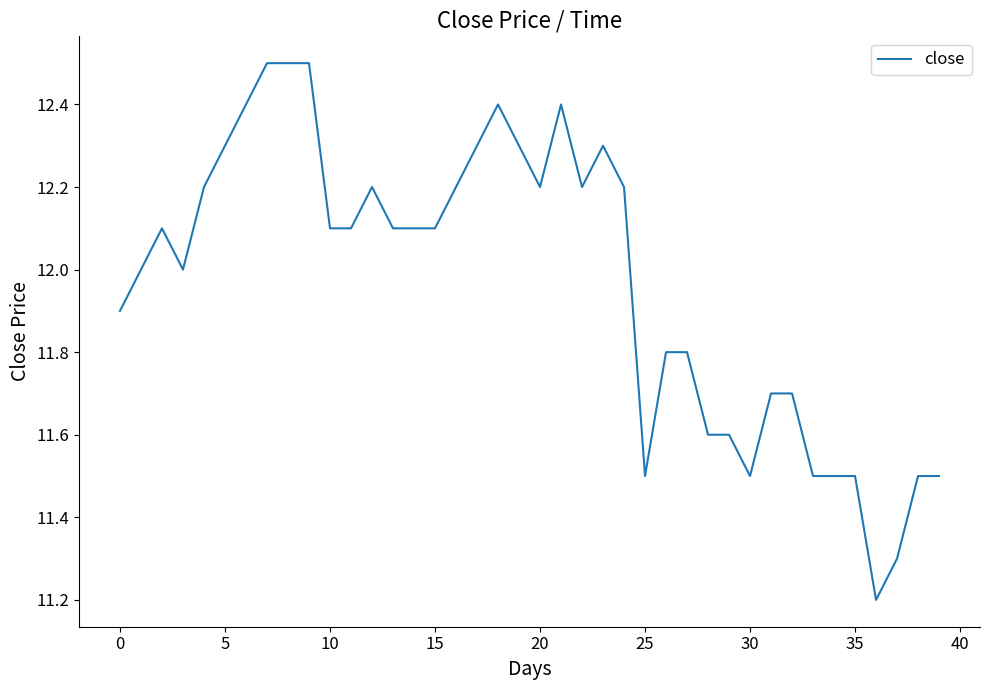

What is the difference between the maximum and minimum values?

1.3